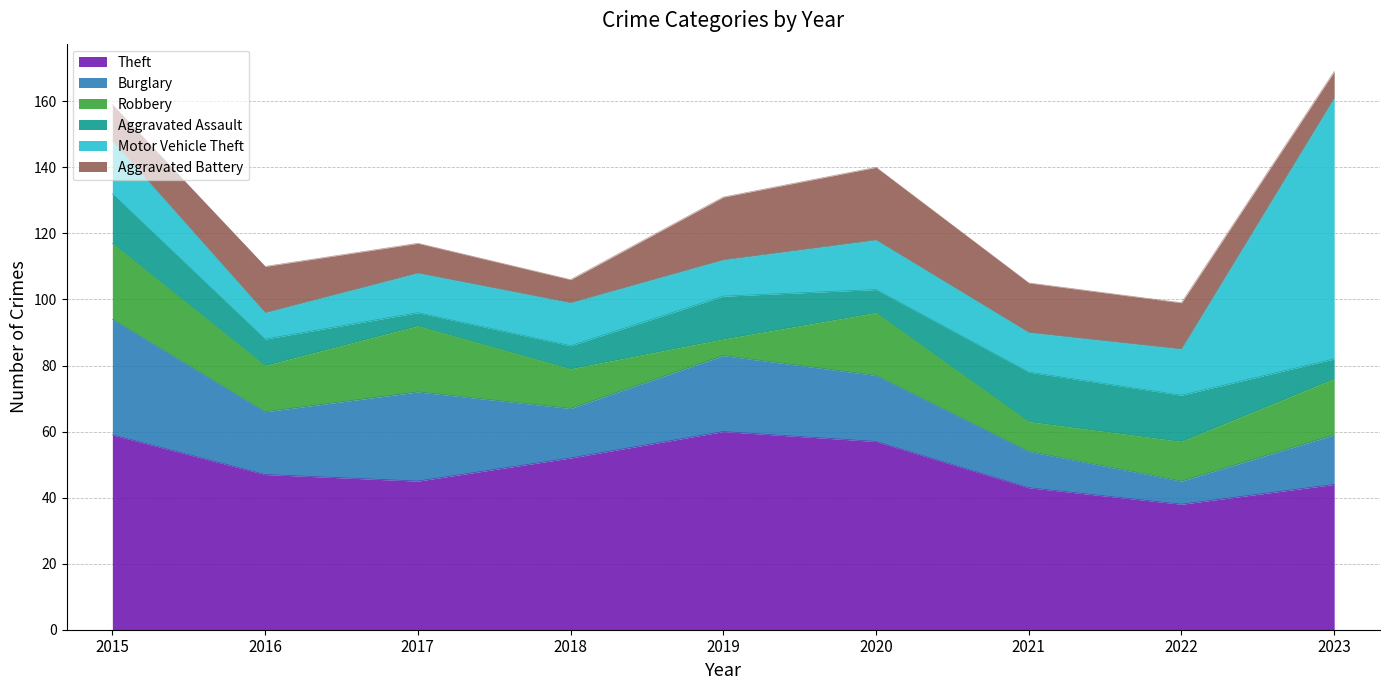

What is the highest value of the Aggravated Assault series?

15